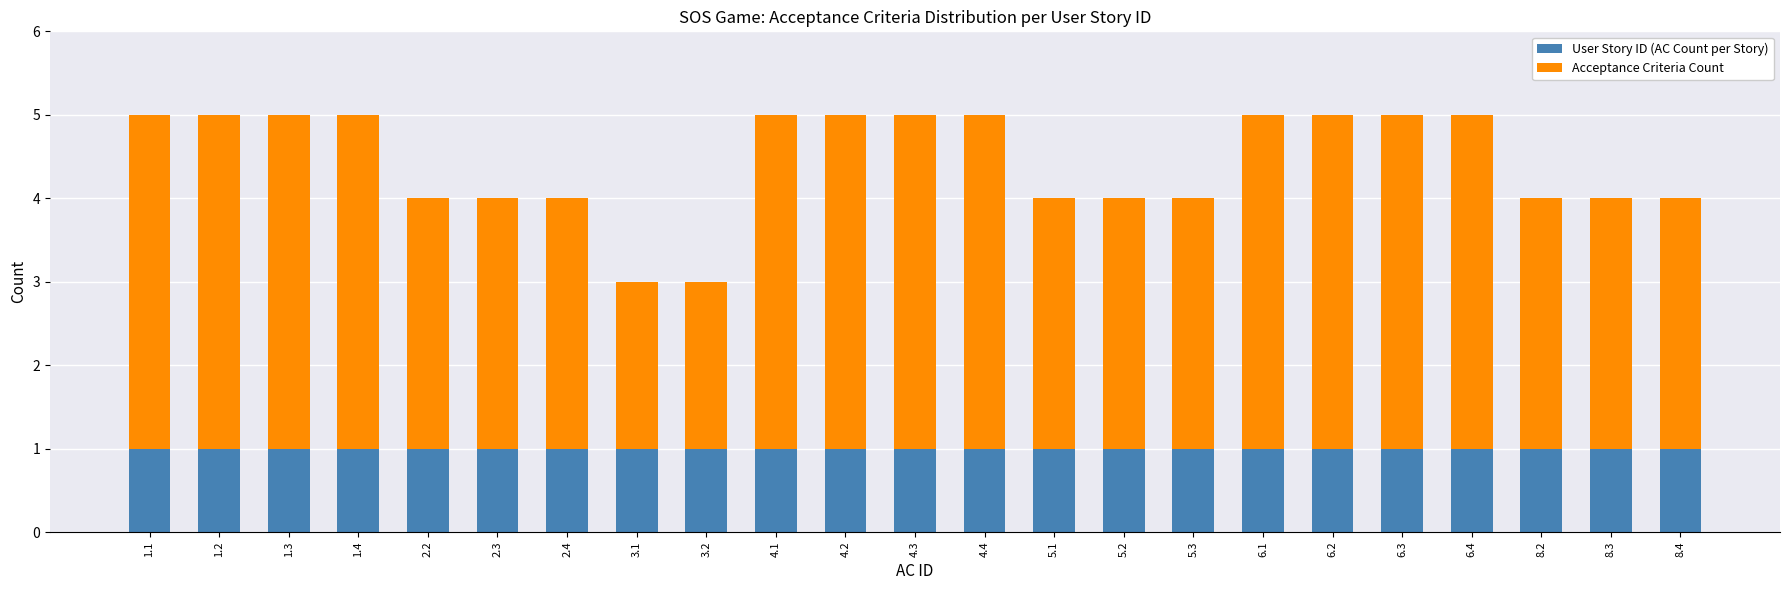

The User Story ID (AC Count per Story) series shows 1 at 5.3. True or false?

True